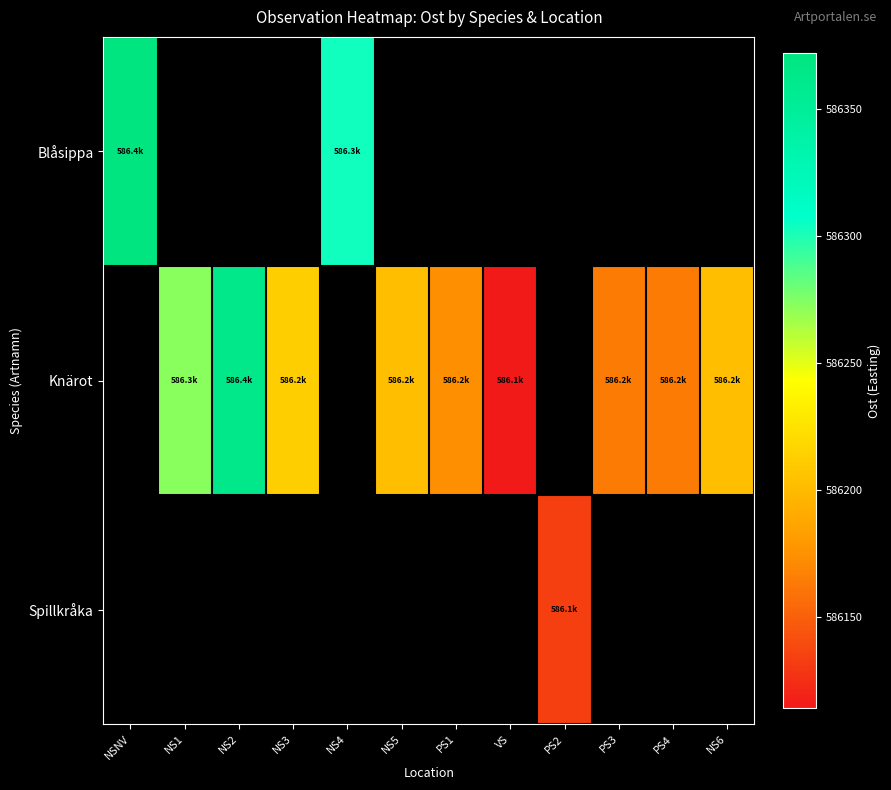

What is the sum of the Knärot values at NS3 and NS1?

1172485.7